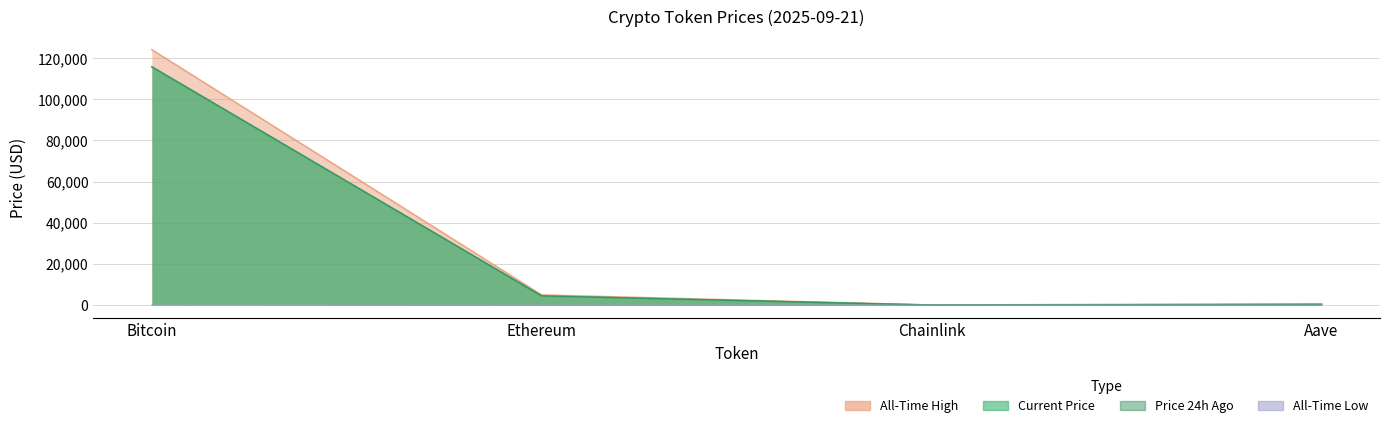

Where does the allTimeHigh series first go above 4946?

Bitcoin